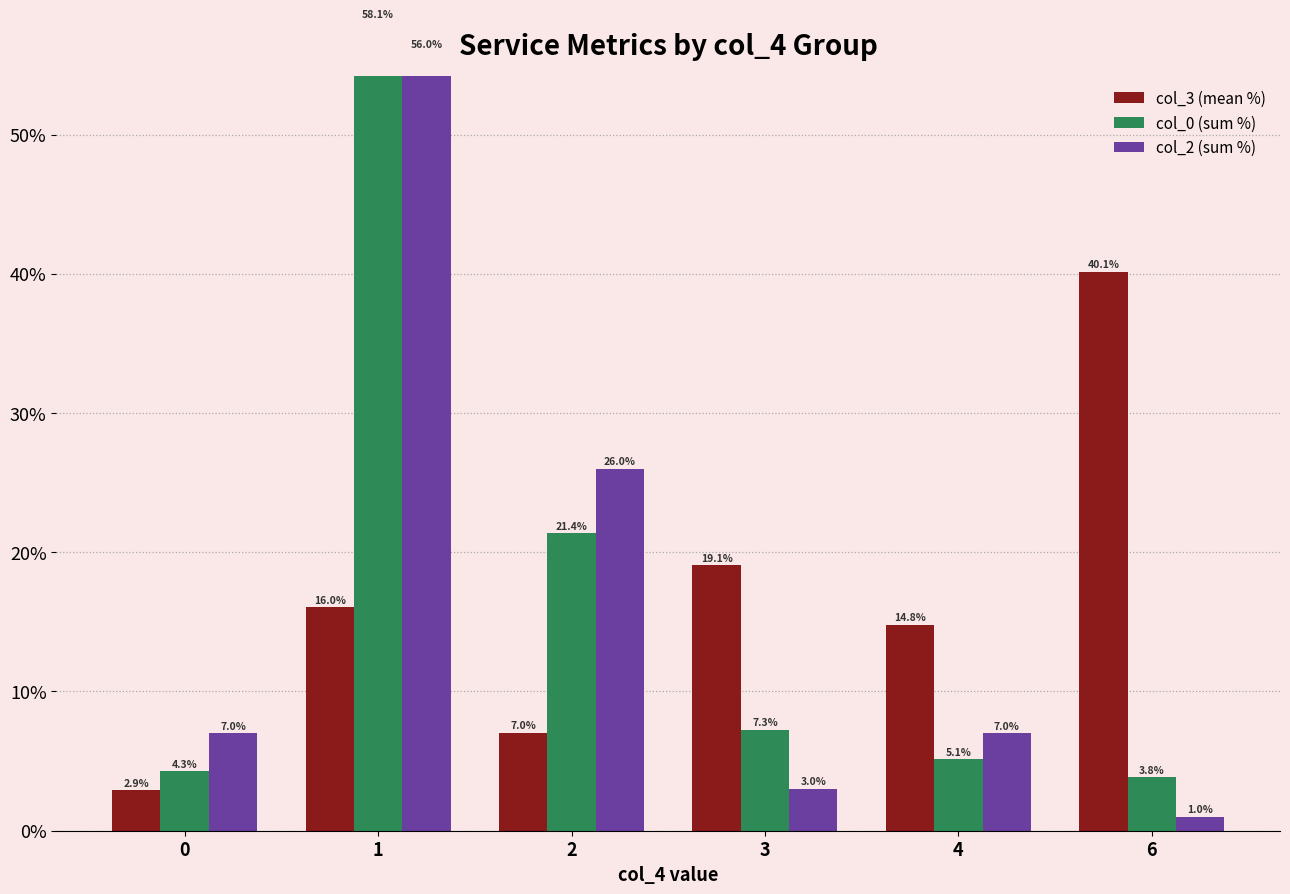

What is the sum of the col_2 (sum %) values at 6 and 2?

27.0